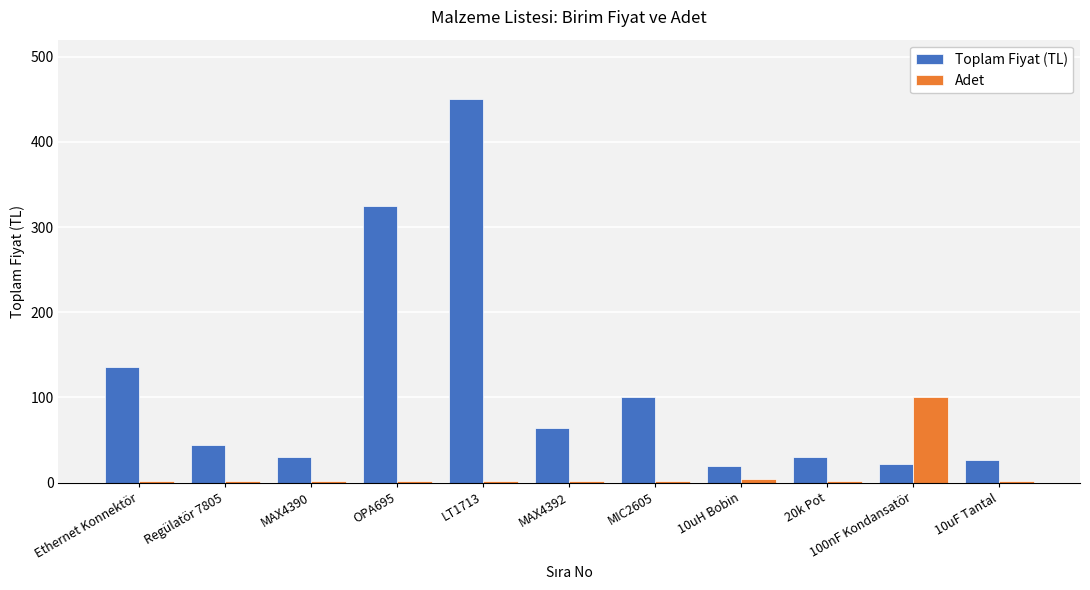

List the series in order of their overall mean, highest first.

Toplam Fiyat (TL), Adet